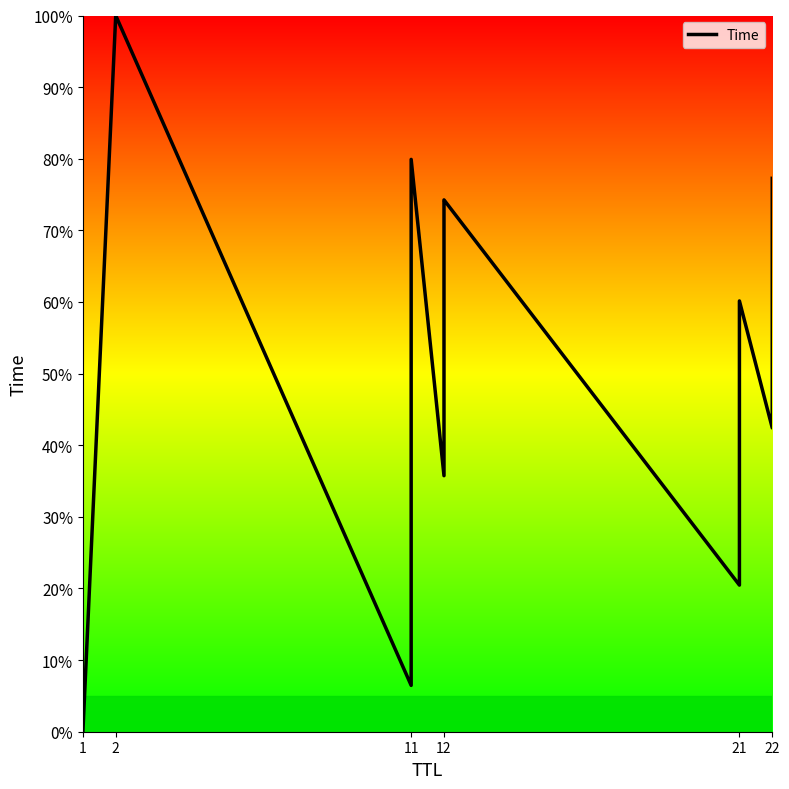

What is the sum of all values?

822.3